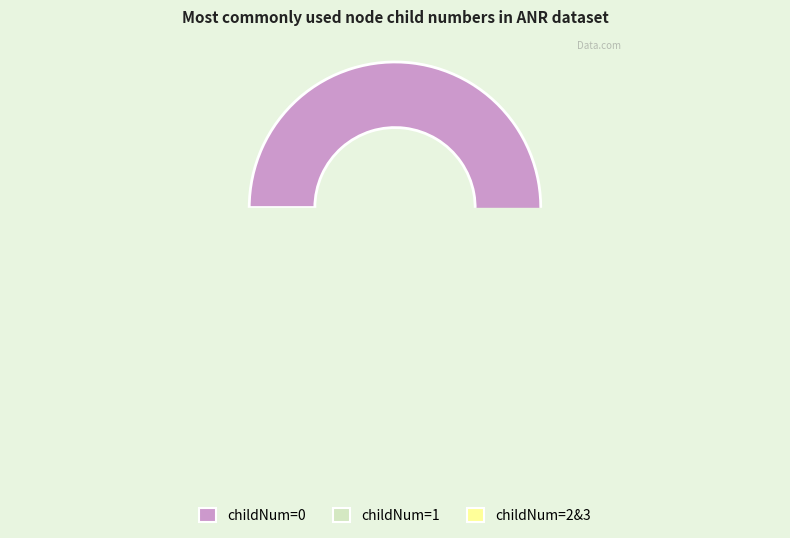

To the nearest percent, what is the difference between the largest and smallest slice percentages?

50%